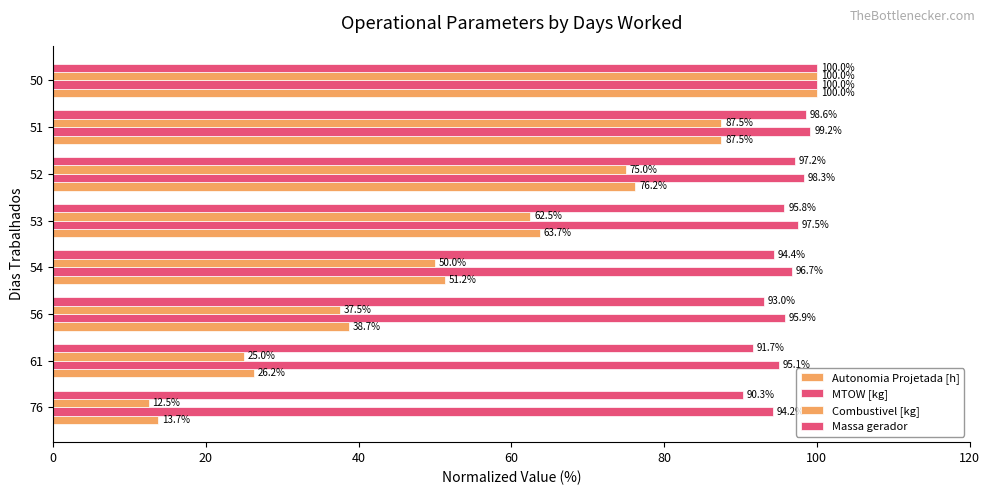

How many data points in Massa gerador are above 95?

4